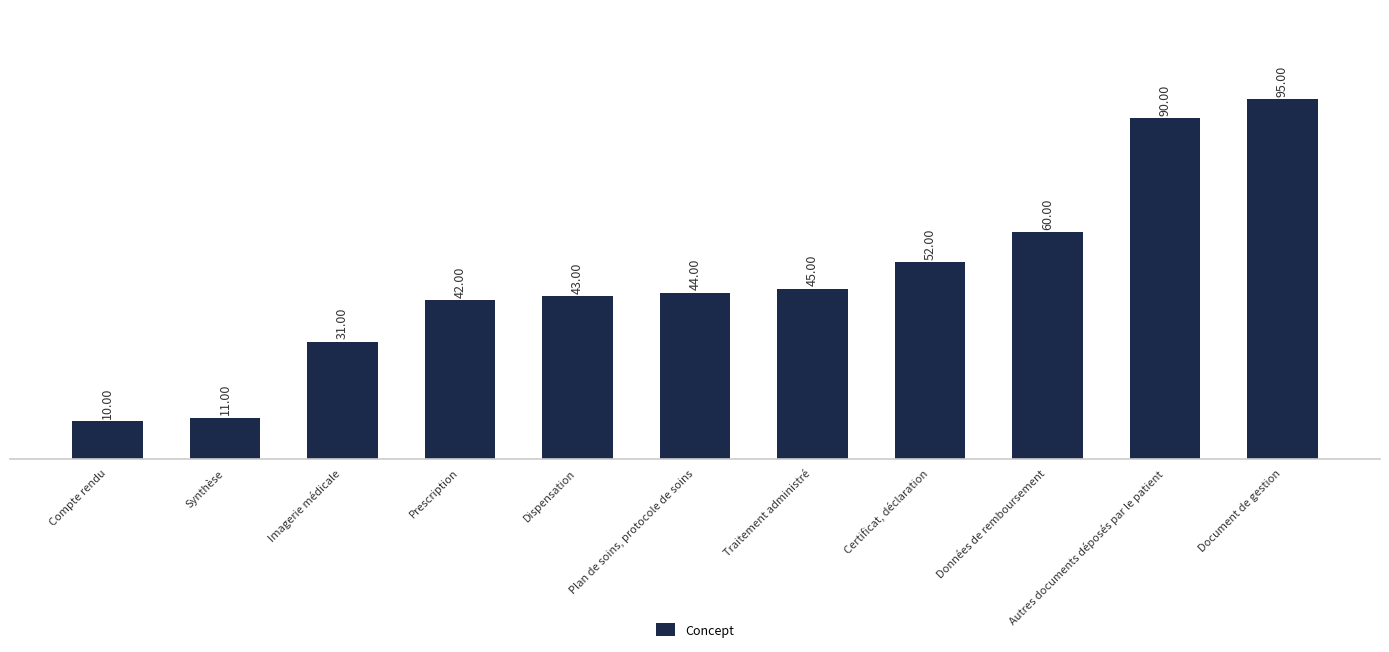

Reading right to left, what are all the values shown in this chart?

Document de gestion=95	Autres documents déposés par le patient=90	Données de remboursement=60	Certificat, déclaration=52	Traitement administré=45	Plan de soins, protocole de soins=44	Dispensation=43	Prescription=42	Imagerie médicale=31	Synthèse=11	Compte rendu=10